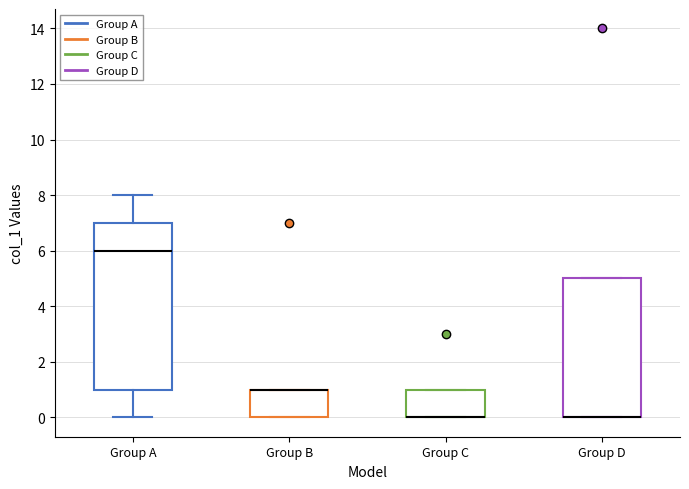

Reading left to right, transcribe this box plot: for each box, give where its median line is, the range the box spans, and where its two whiskers end, as read against the y-axis. The values are not printed on the chart, so give them approximately, as read against the axis.

Group A: median 6, box 1 to 7, whiskers 0 to 8
Group B: median 1 (drawn on the box's upper edge), box 0 to 1, whiskers 0 to 1
Group C: median 0 (drawn on the box's lower edge), box 0 to 1, whiskers 0 to 1
Group D: median 0 (drawn on the box's lower edge), box 0 to 5, whiskers 0 to 5